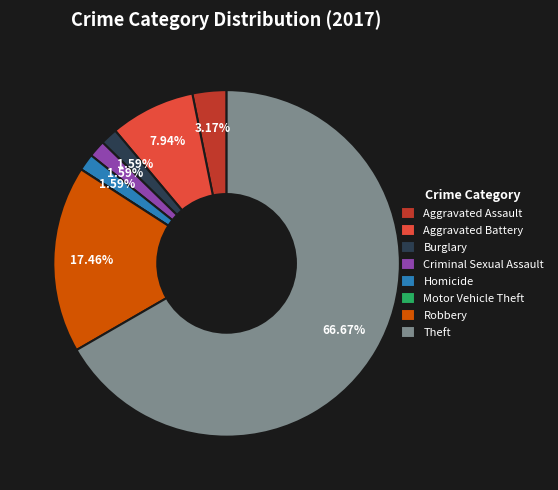

To the nearest percent, what is the combined percentage of Homicide and Burglary?

3%